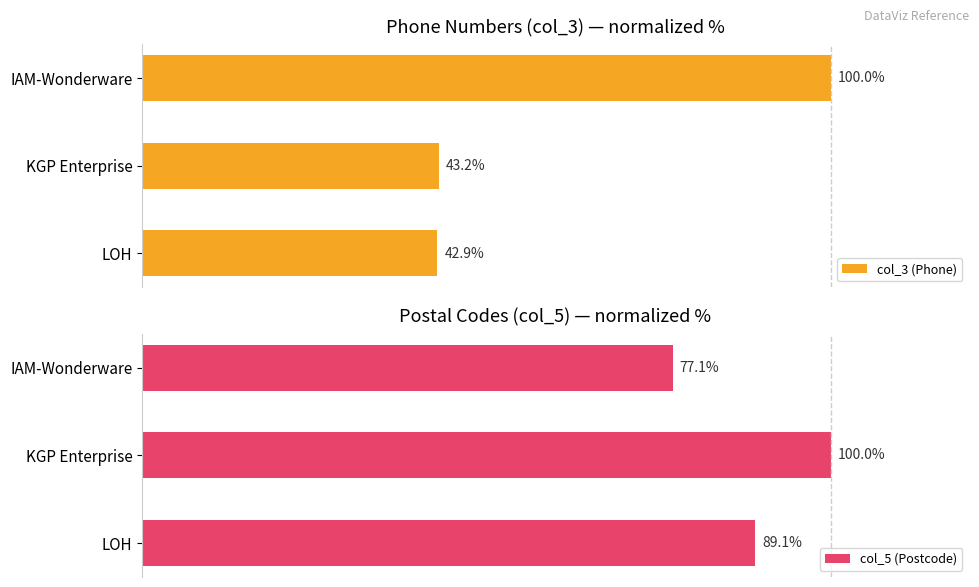

List the labels in order of col_3 (Phone) value, smallest first.

LOH, KGP Enterprise, IAM-Wonderware